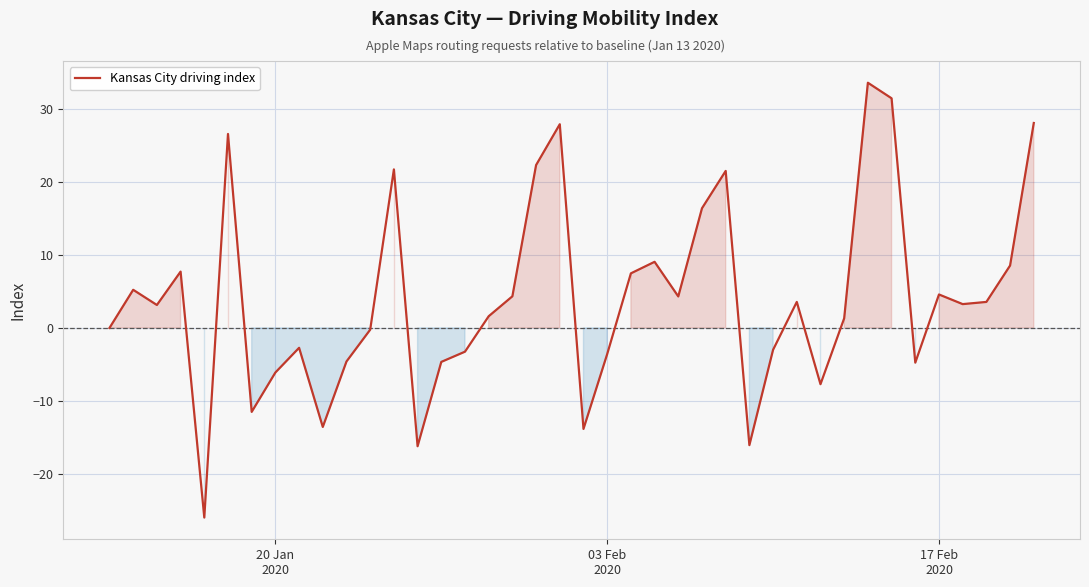

What is the sum of all values?

159.4